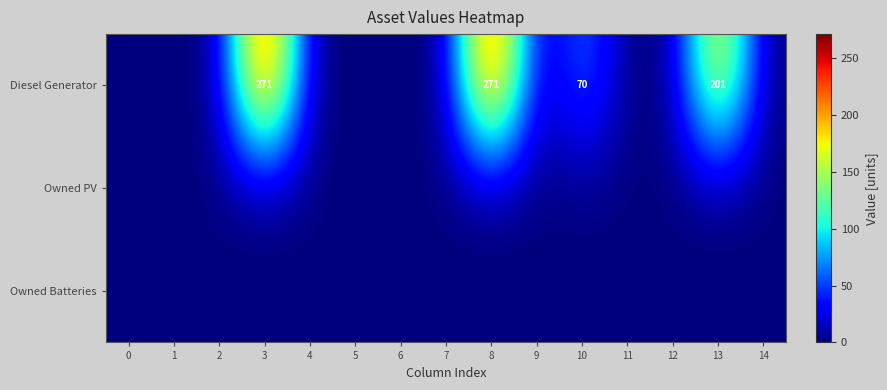

List the labels in order of Diesel Generator value, smallest first.

0, 1, 2, 4, 5, 6, 7, 9, 11, 12, 14, 10, 13, 3, 8